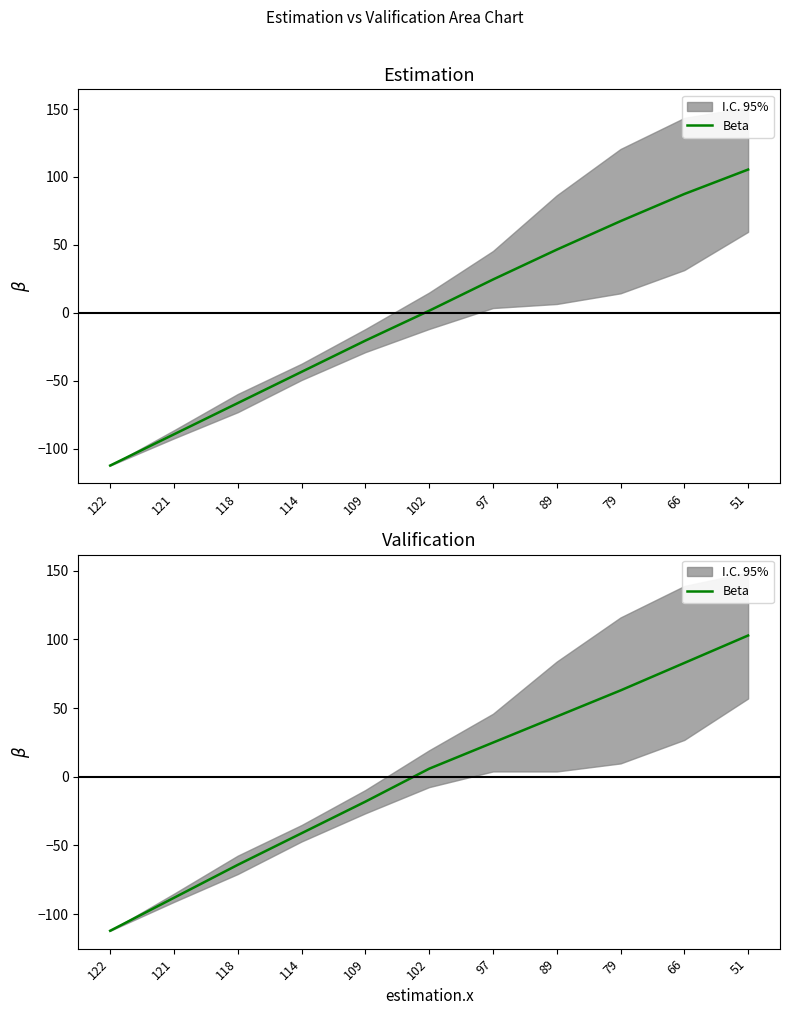

What is the smallest value displayed?

-112.1